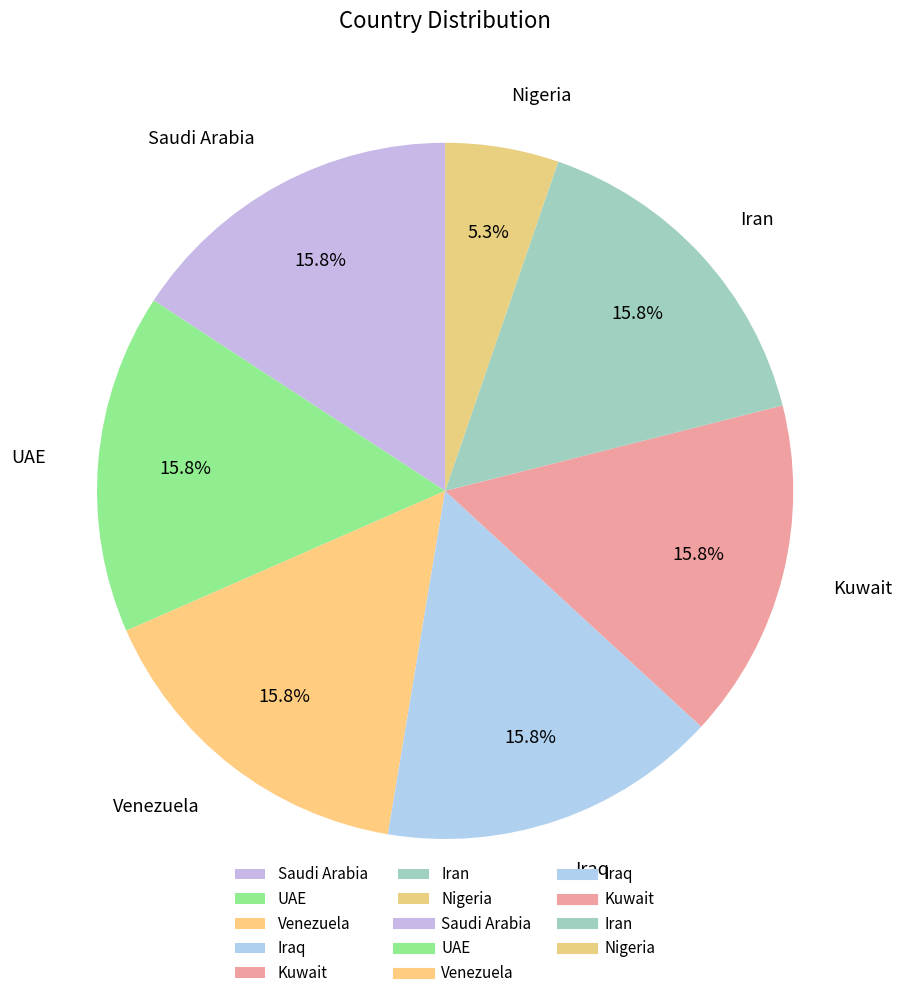

To the nearest percent, what portion does Saudi Arabia represent?

16%